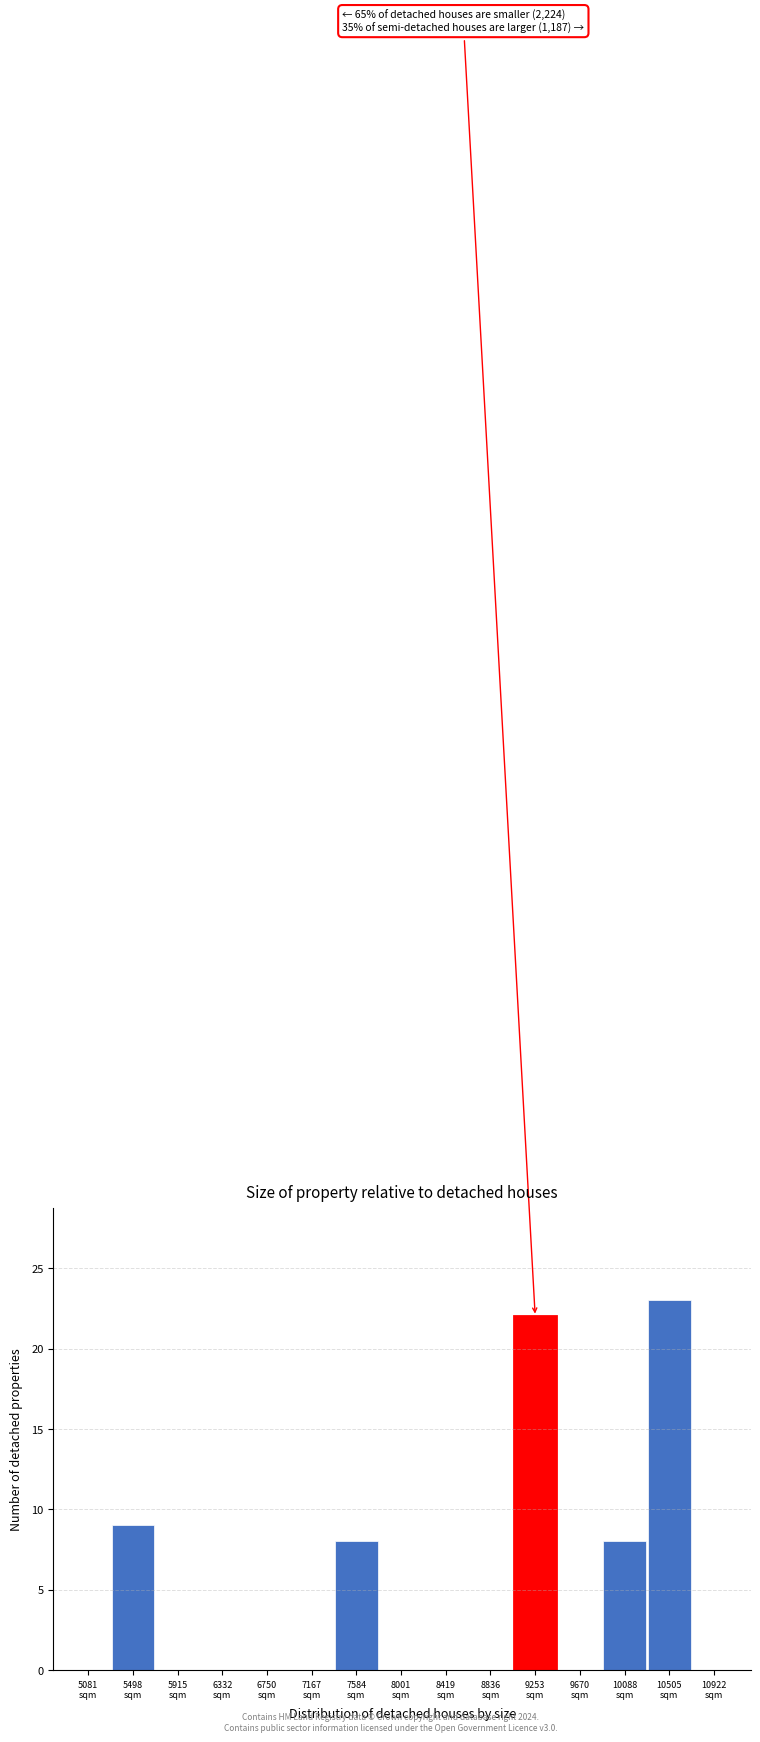

What is the sum of all values?

70